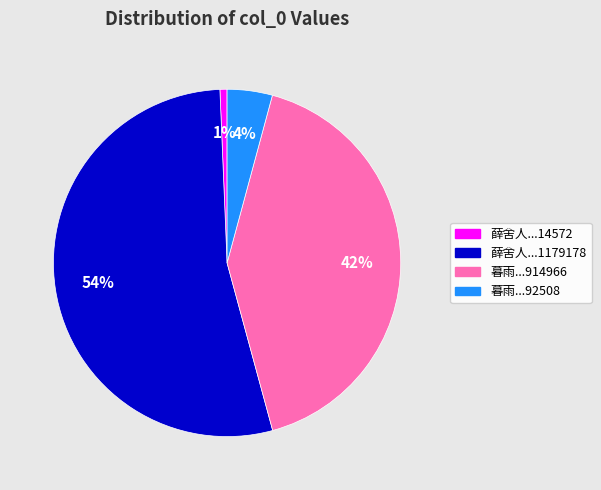

How many segments does this pie chart have?

4